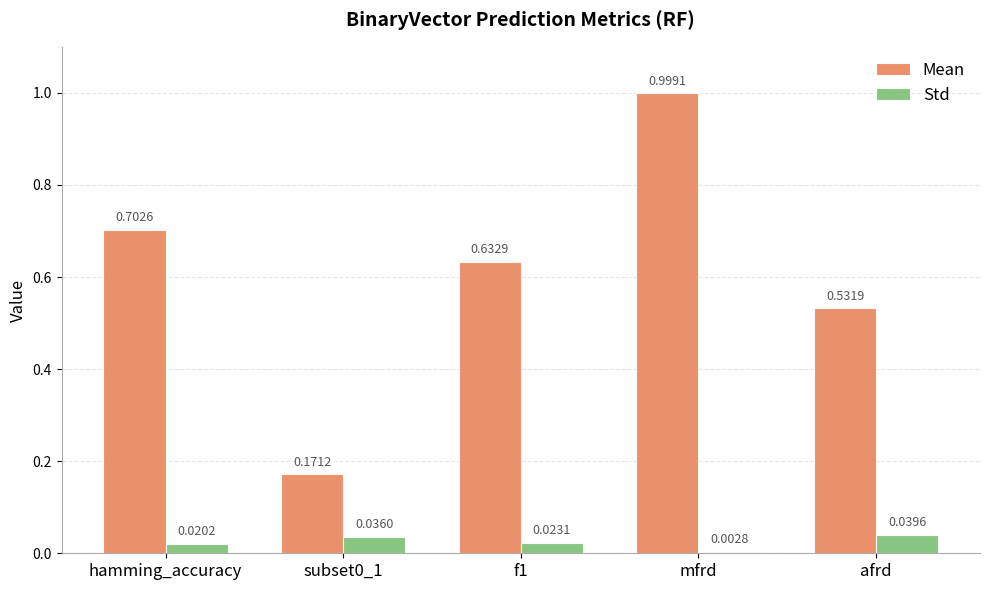

Which series changed the most between f1 and afrd?

Mean